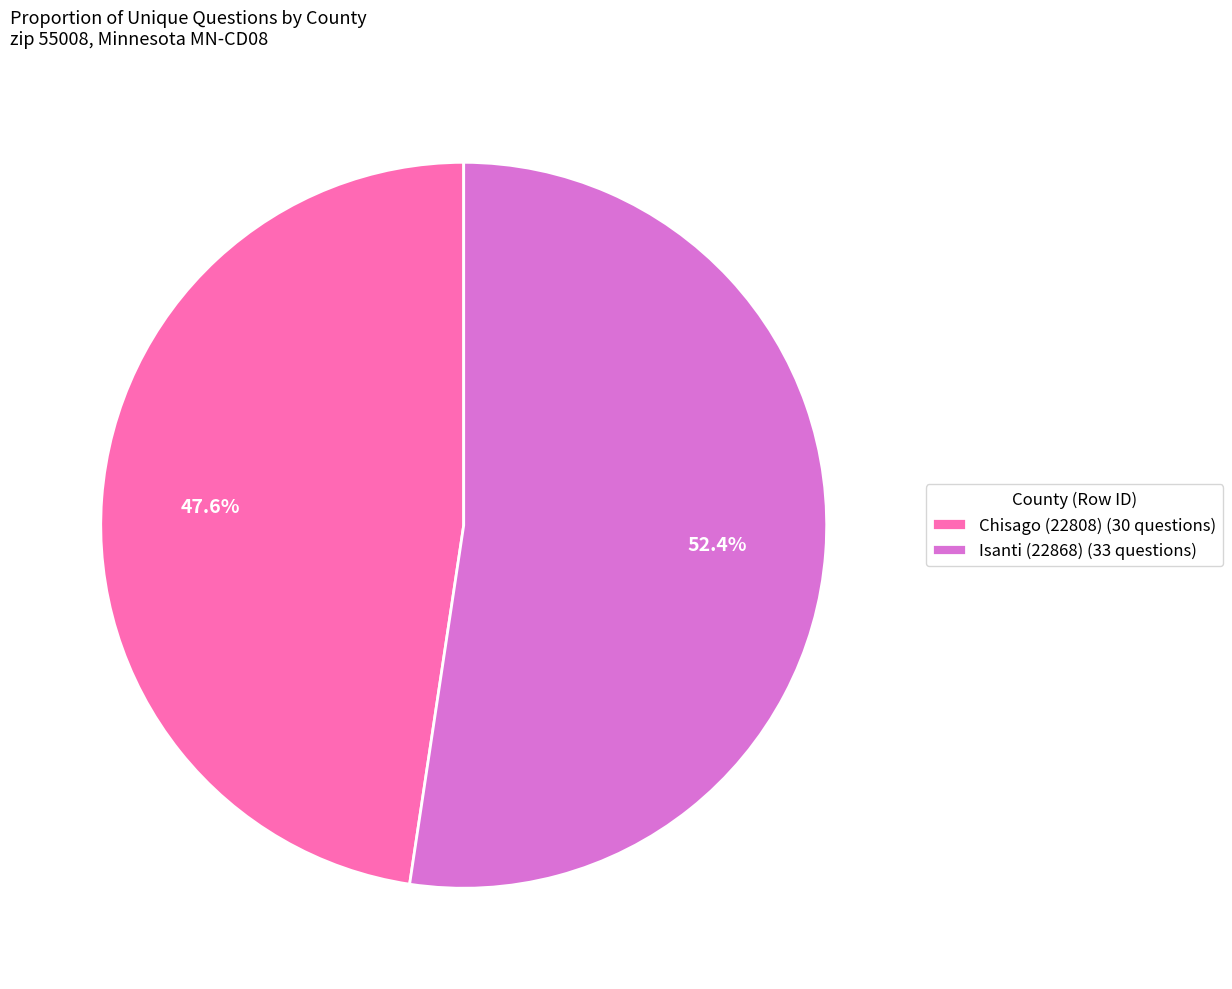

To the nearest percent, what portion does Chisago (22808) represent?

48%